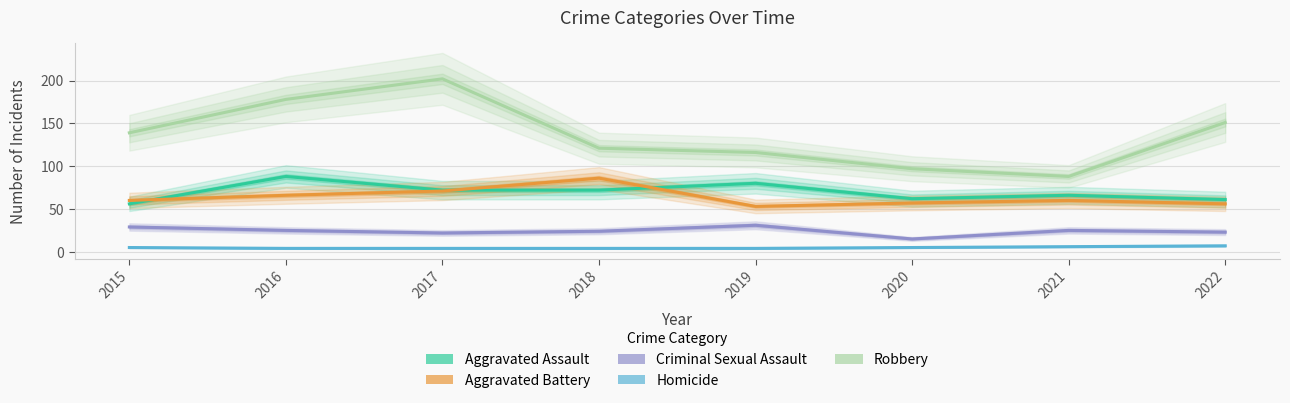

Which series has the largest range (max minus min)?

Robbery